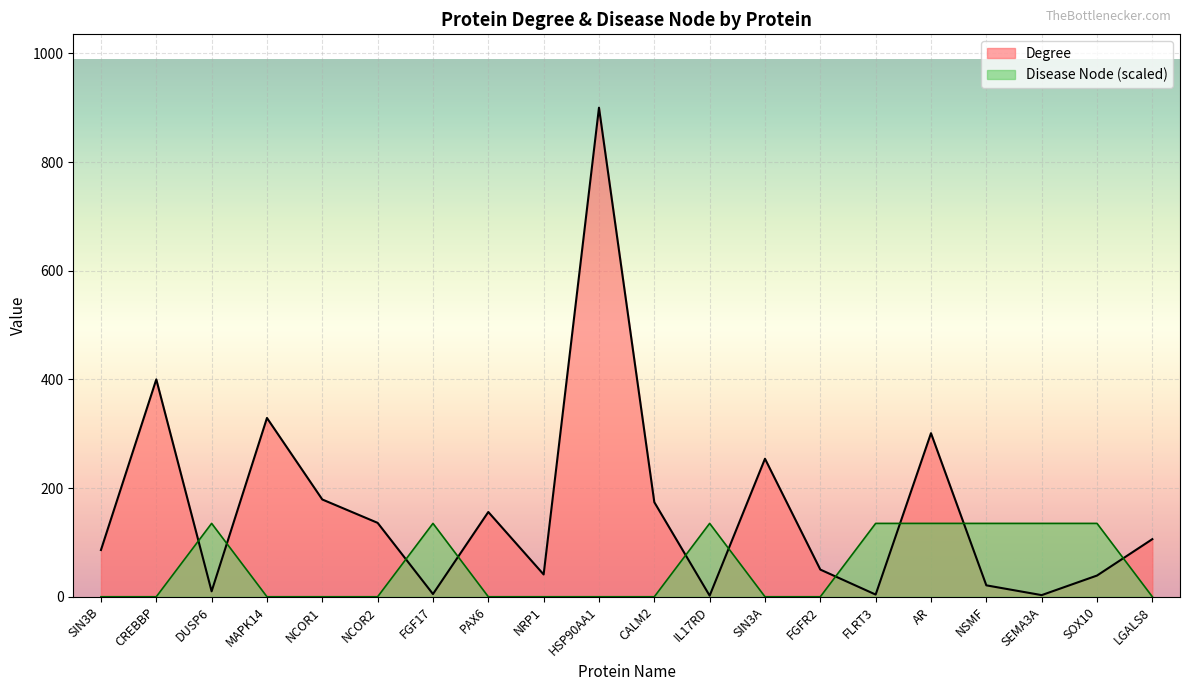

What are all the series names shown in the legend?

Degree, Disease Node (scaled)